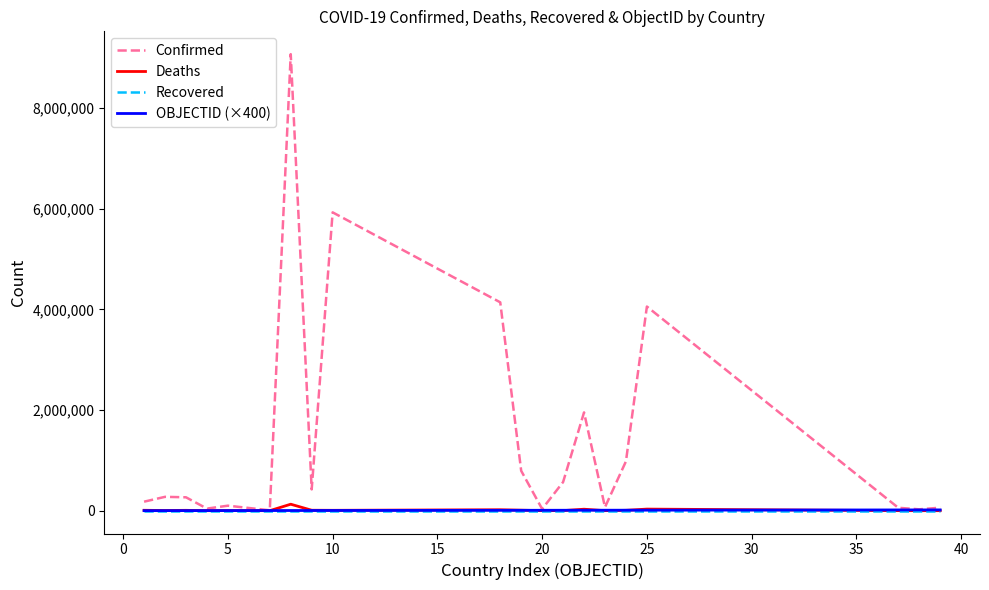

Which series has the largest total across all categories?

Confirmed